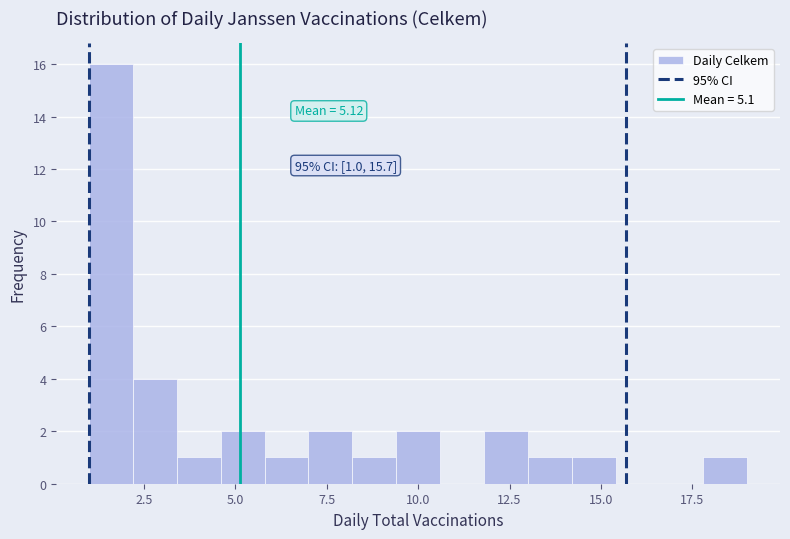

Around what value on the x-axis is the tallest bar? Give the approximate position of its centre, as read against the axis.

1.5